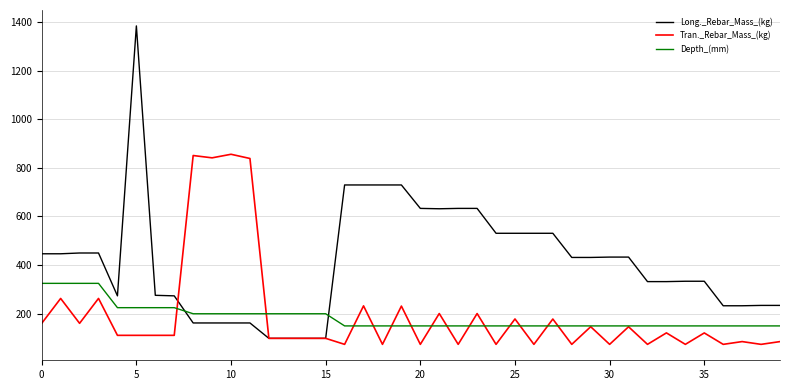

What is the greatest value displayed?

1383.6